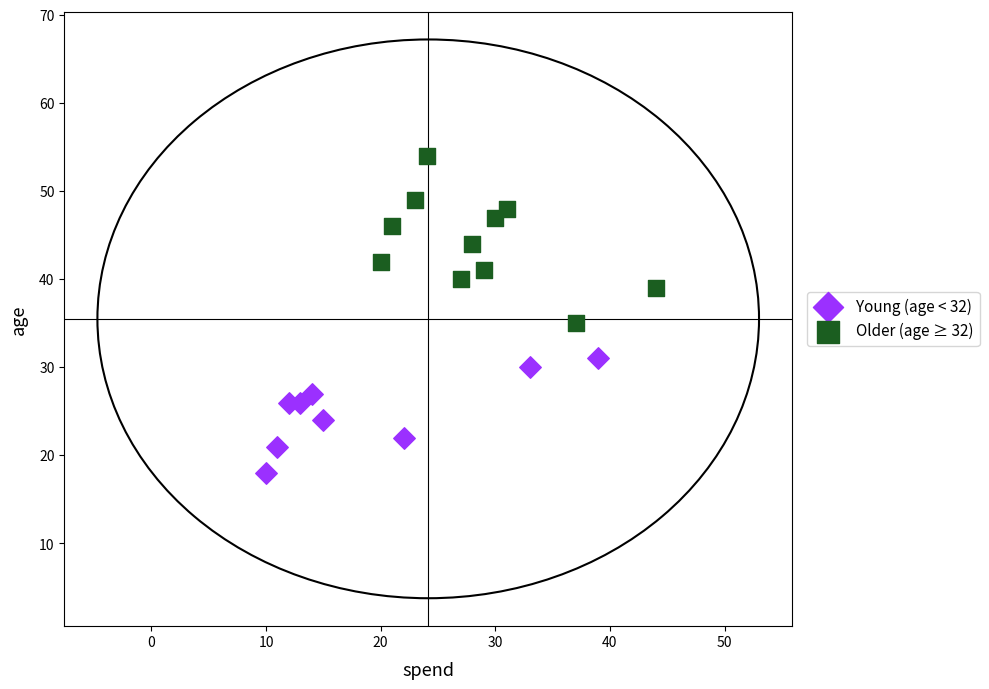

Which series contains the lowest Y value?

Young (age < 32)